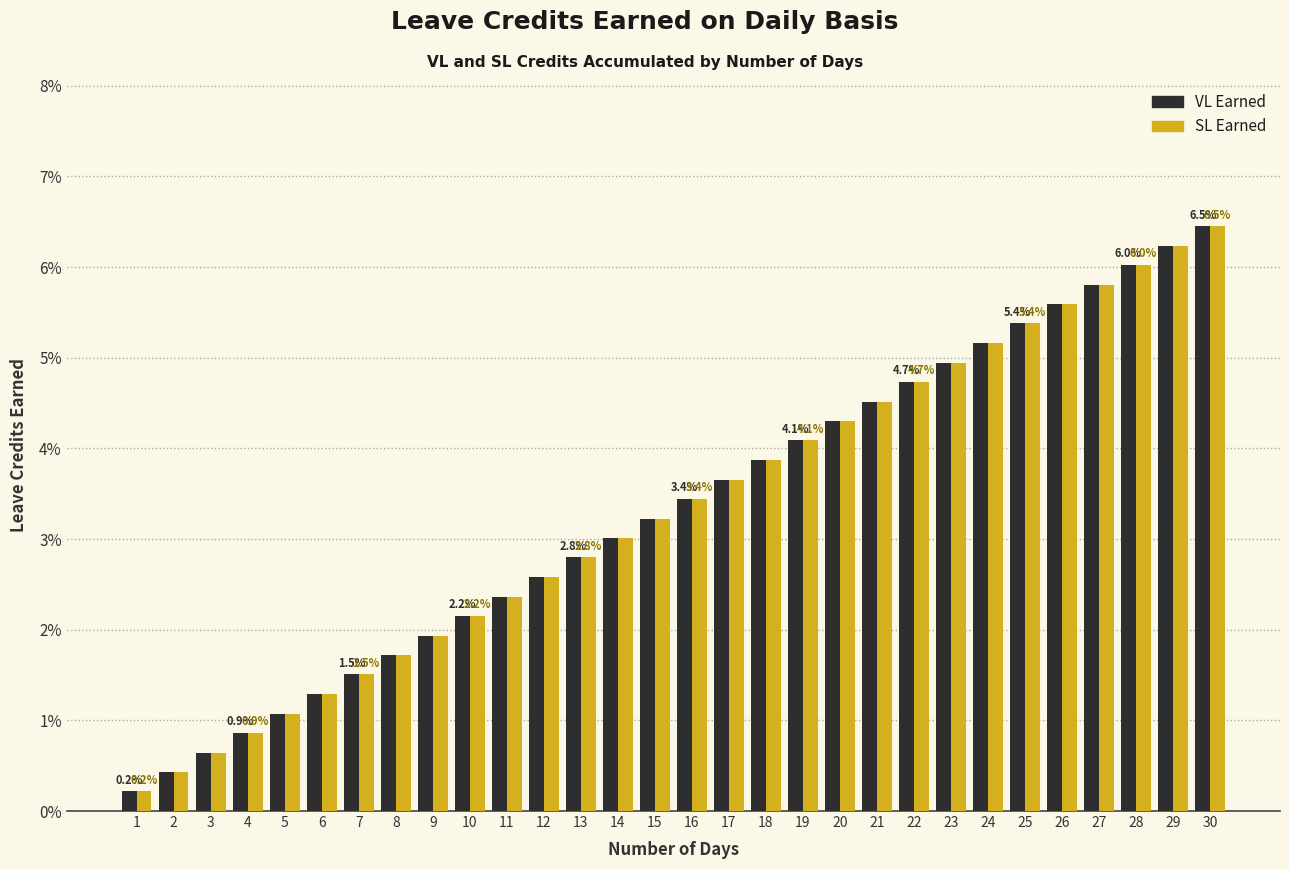

Which label corresponds to the largest value in the chart?

30